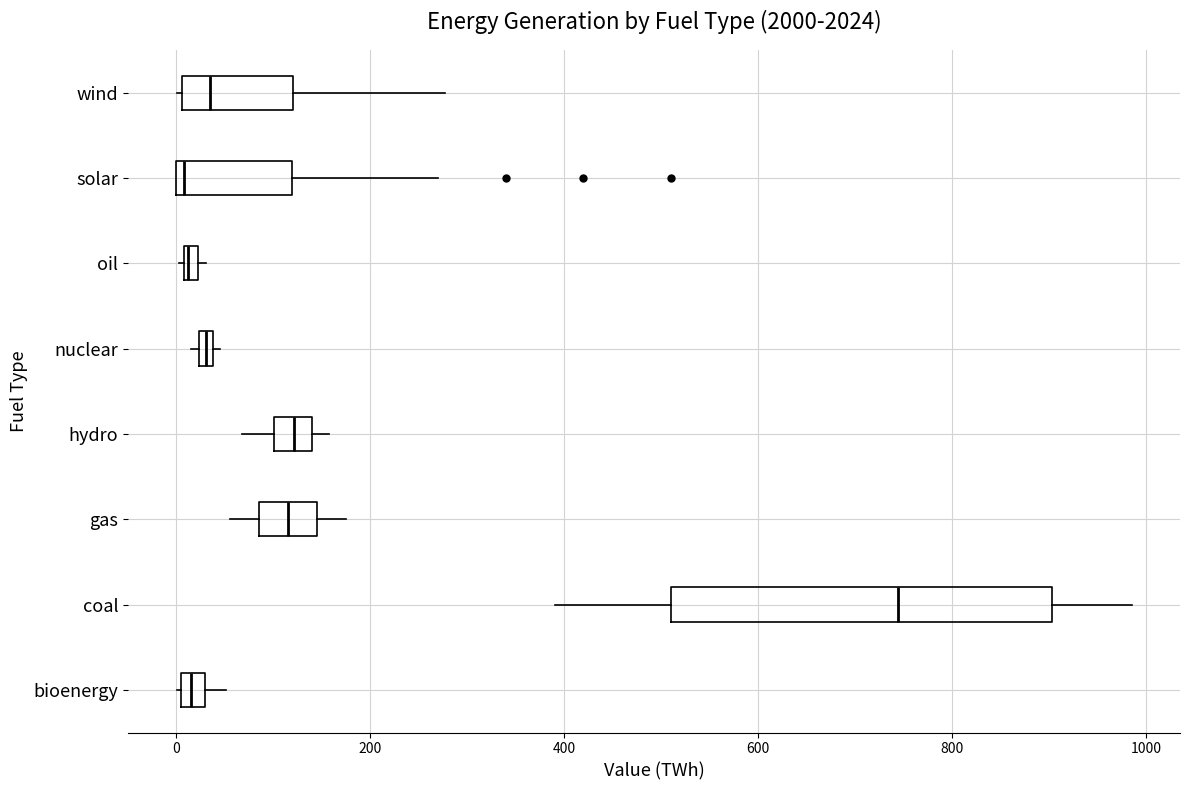

Comparing the boxes themselves (not the whiskers), which one is the widest?

coal